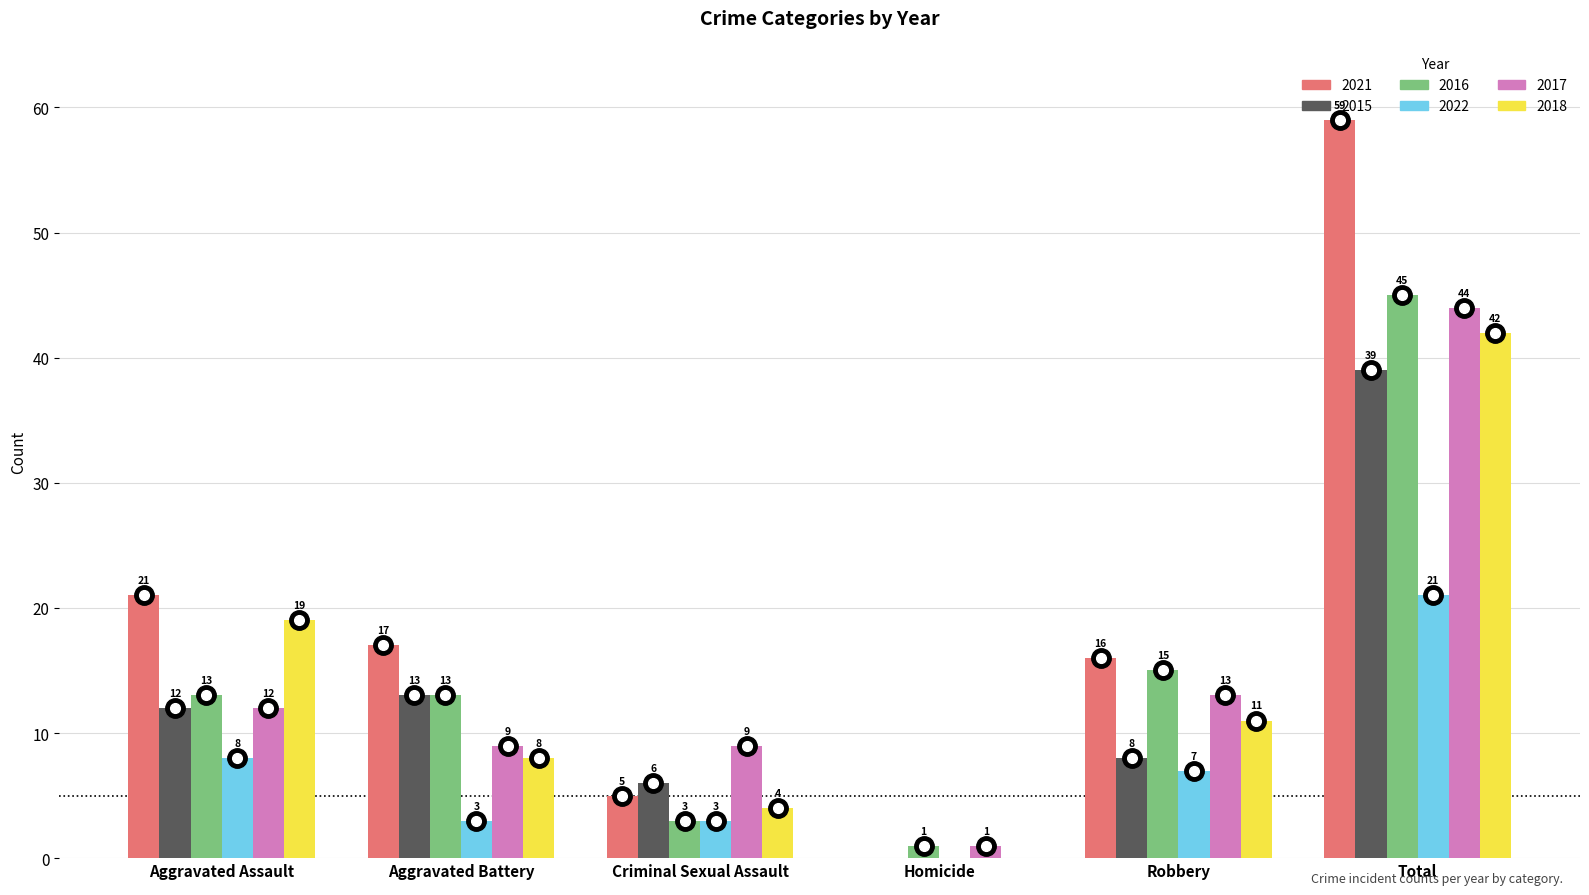

Between Aggravated Battery and Robbery, which series saw the biggest shift?

2015